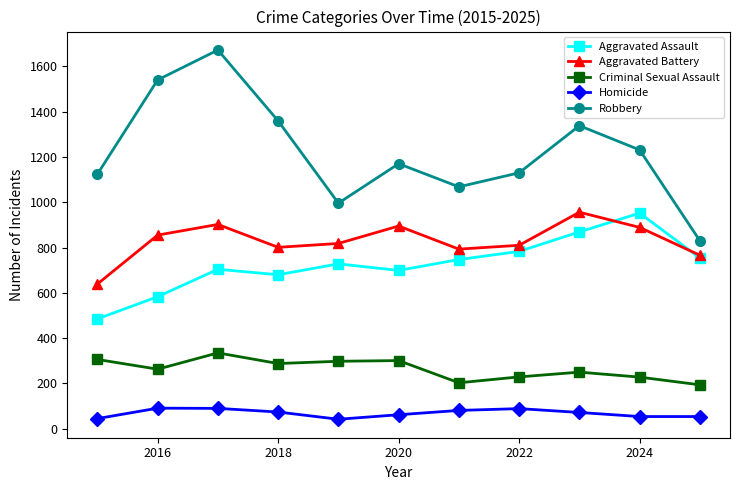

Which series has the largest total across all categories?

Robbery